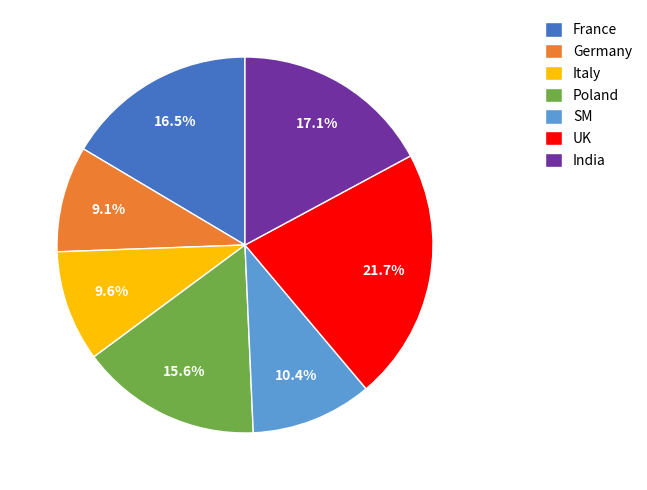

What is the largest slice in the pie chart?

UK